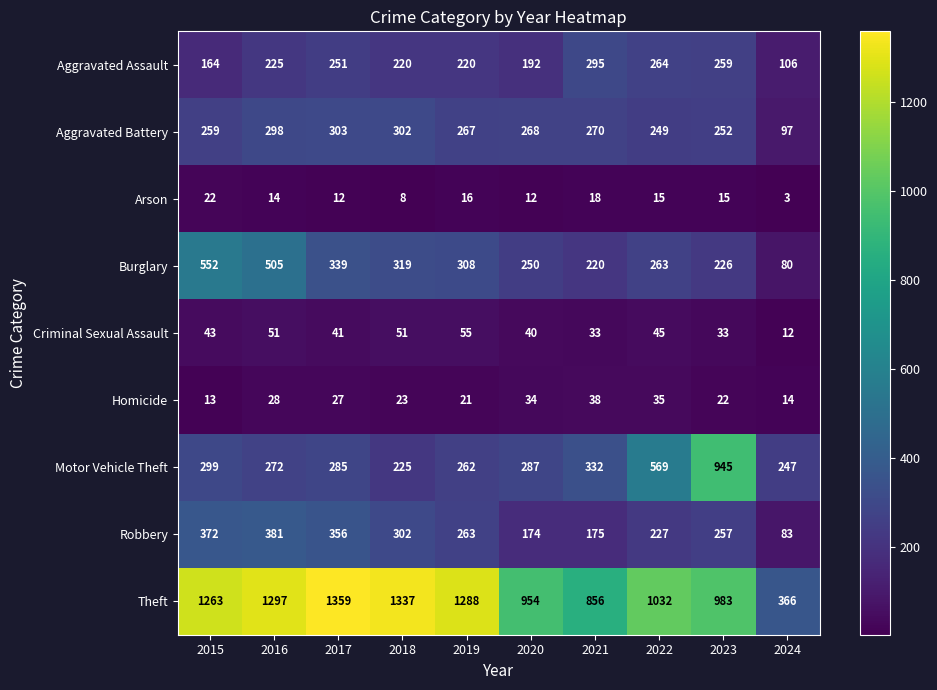

The Robbery series shows 286 at 2021. True or false?

False